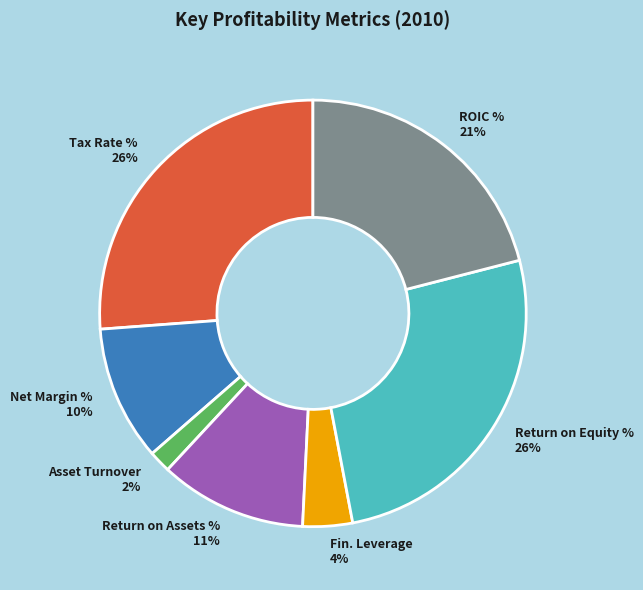

Is Return on Equity % 26% the majority of the pie?

No